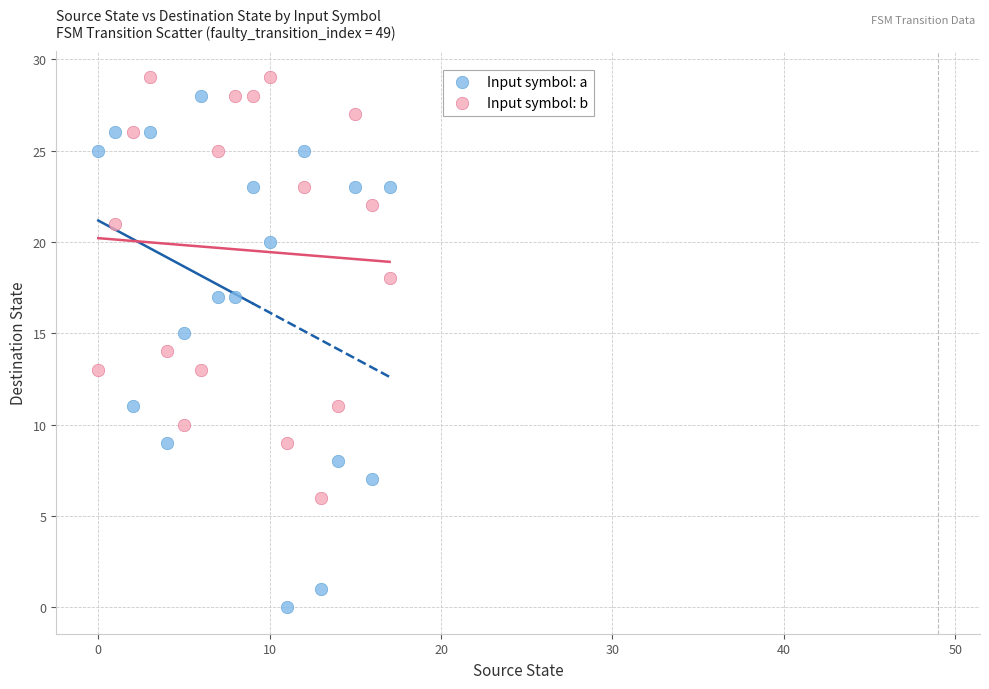

Across all data points, what is the range of Y values (max minus min)?

29